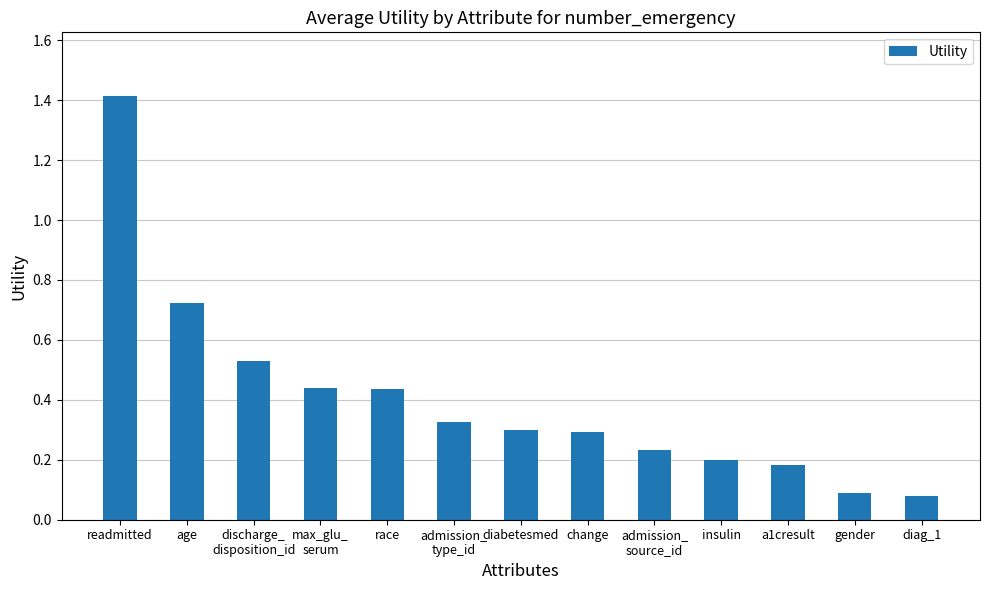

True or false: the data shows 0.1 at gender.

True